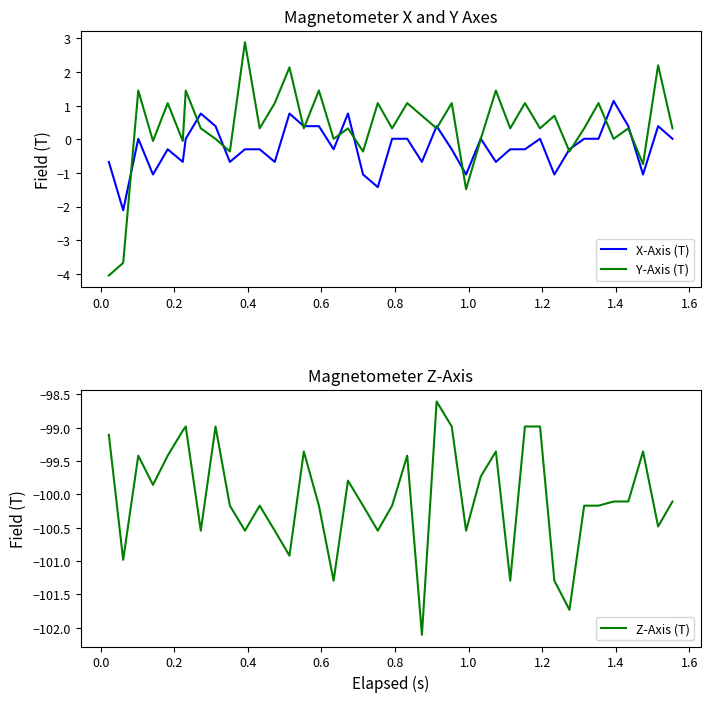

True or false: Y-Axis (T) and Z-Axis (T) intersect in this chart.

False